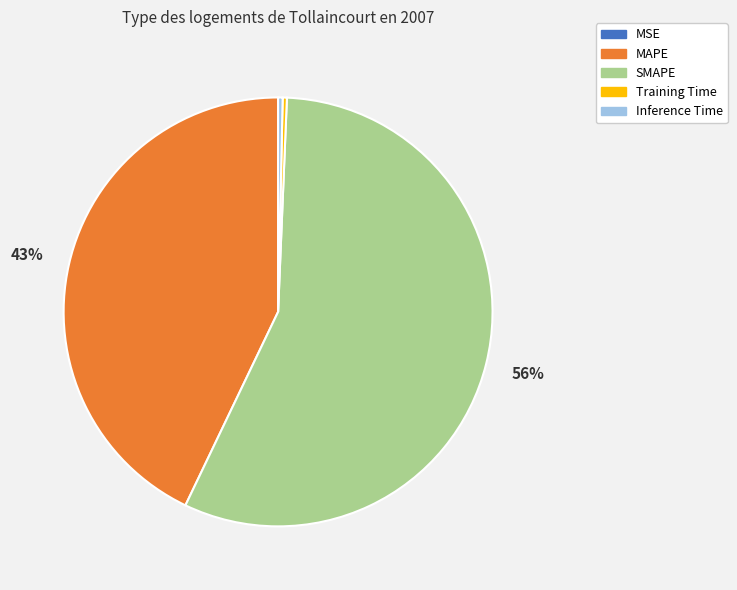

Which category has the biggest portion of the pie?

SMAPE